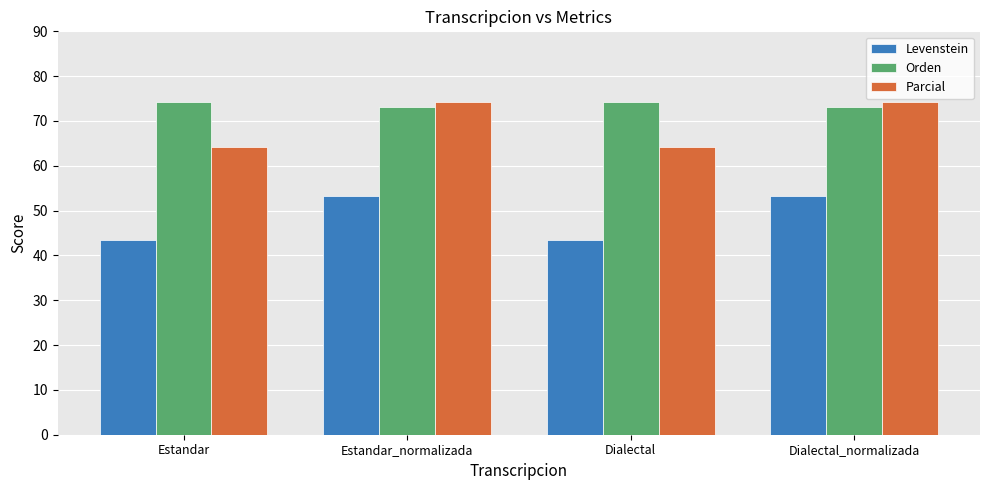

What is the greatest value displayed?

74.2